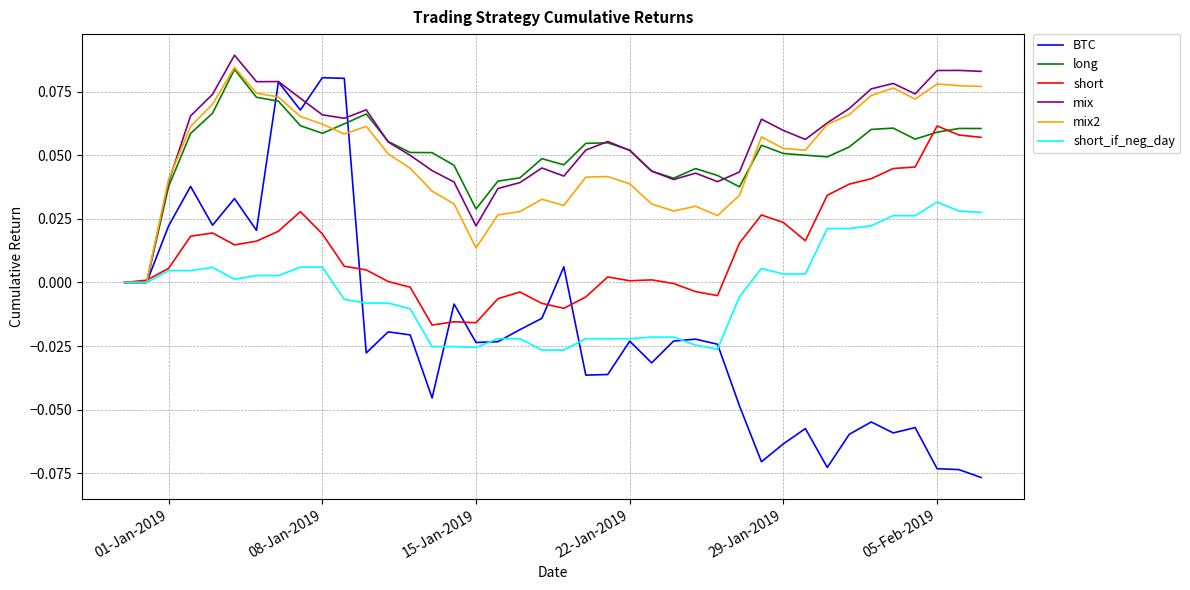

Which series has the widest spread of values?

BTC